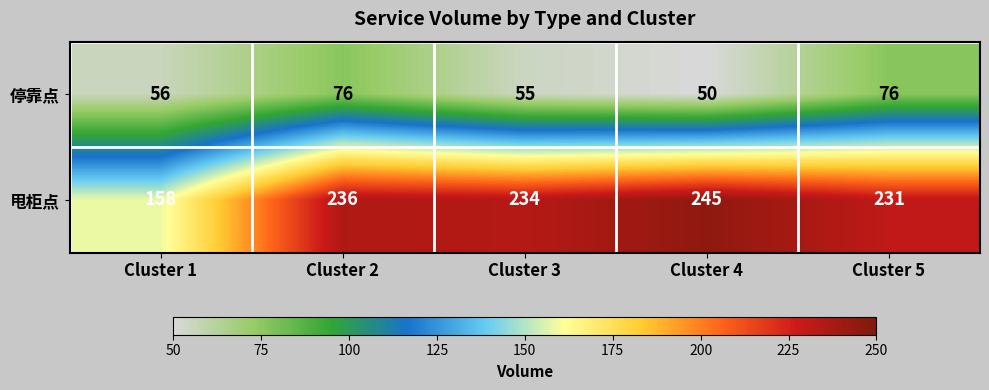

What is the sum of the 停靠点 values at Cluster 5 and Cluster 3?

131